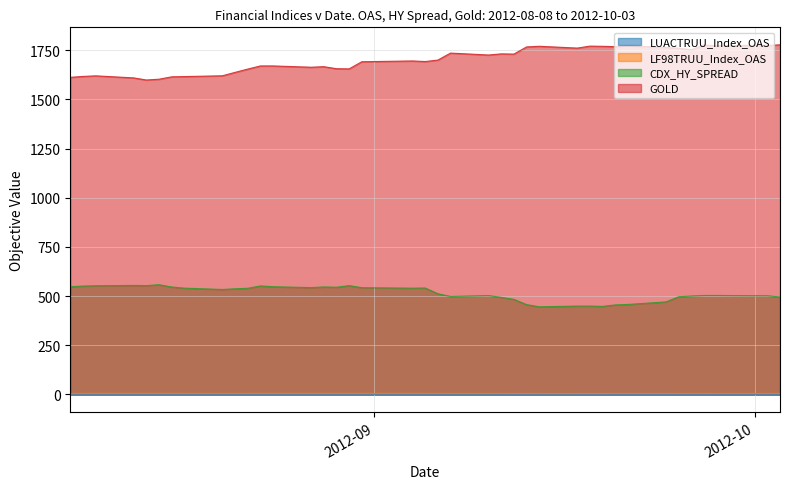

True or false: LF98TRUU_Index_OAS and LUACTRUU_Index_OAS cross at least once.

False